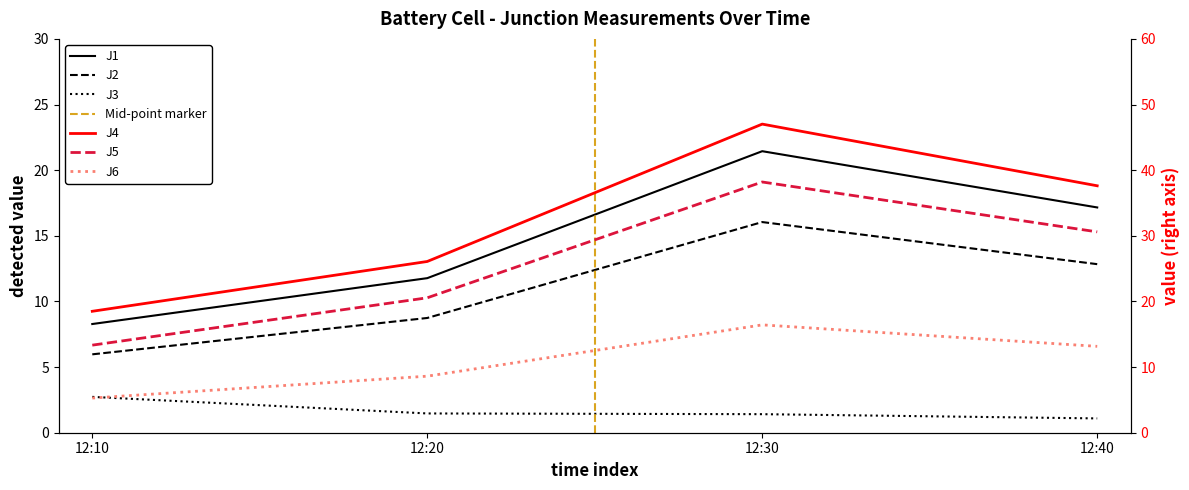

How many values in the J4 series exceed 37?

2